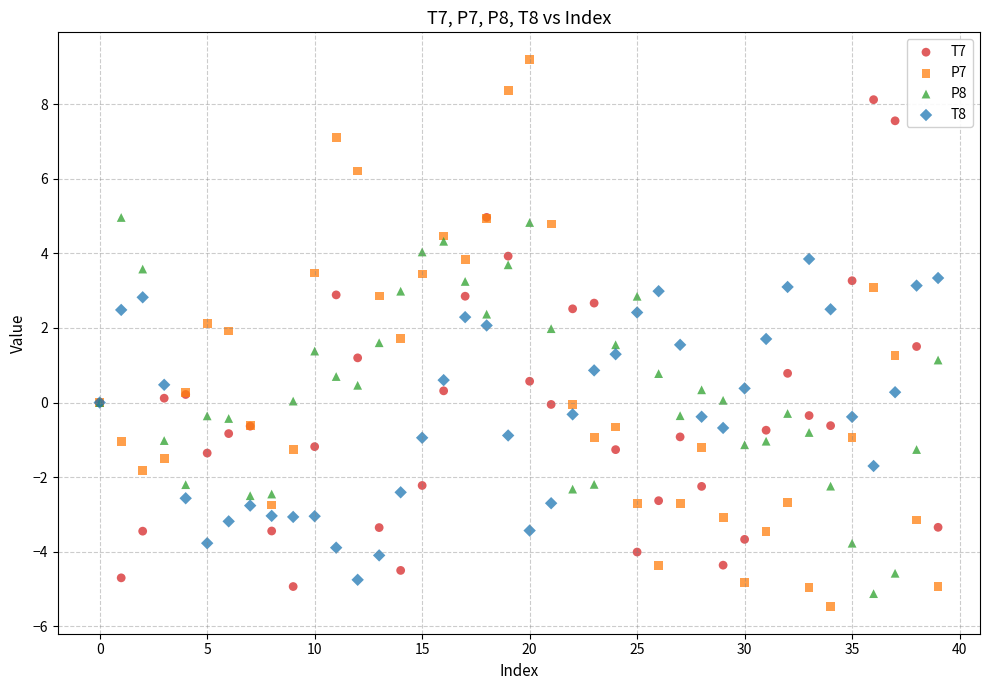

Which series has the widest spread of Y values?

P7